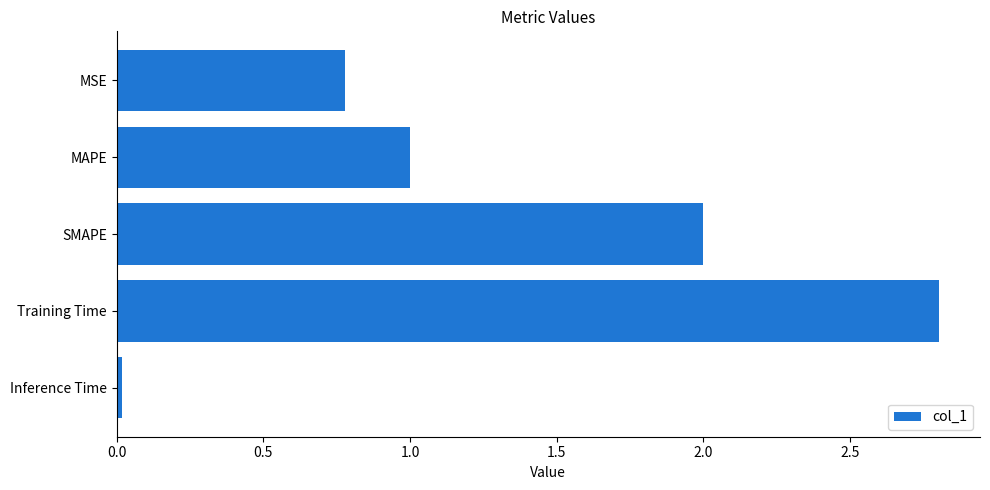

The value at Training Time is 2.8. True or false?

True